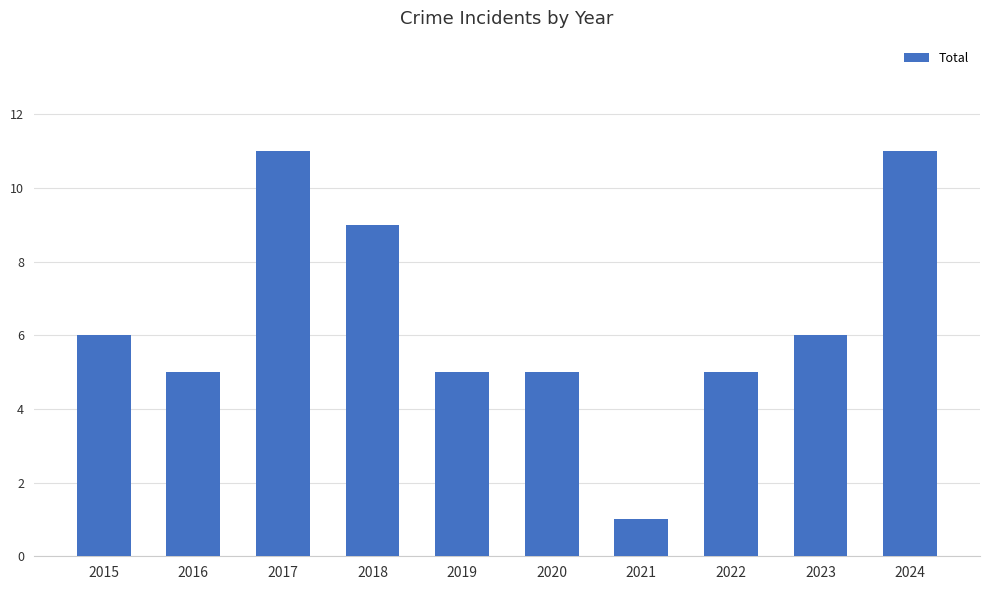

The chart shows a value of 5 at 2020. True or false?

True